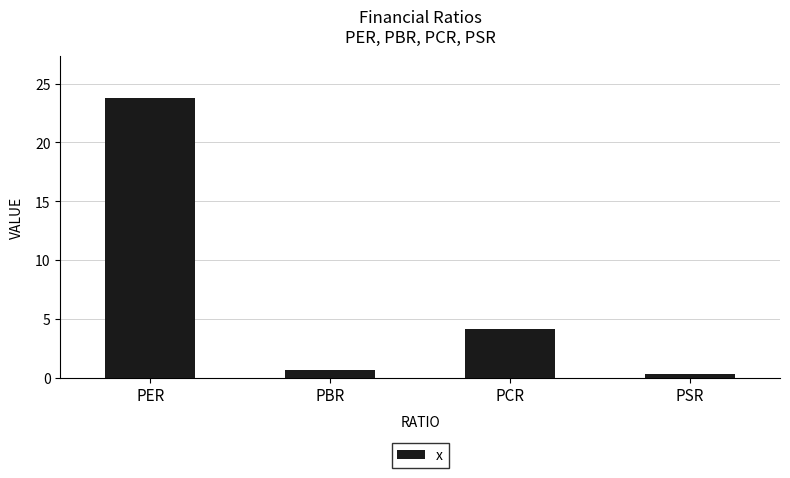

Does the chart contain stacked bars?

No